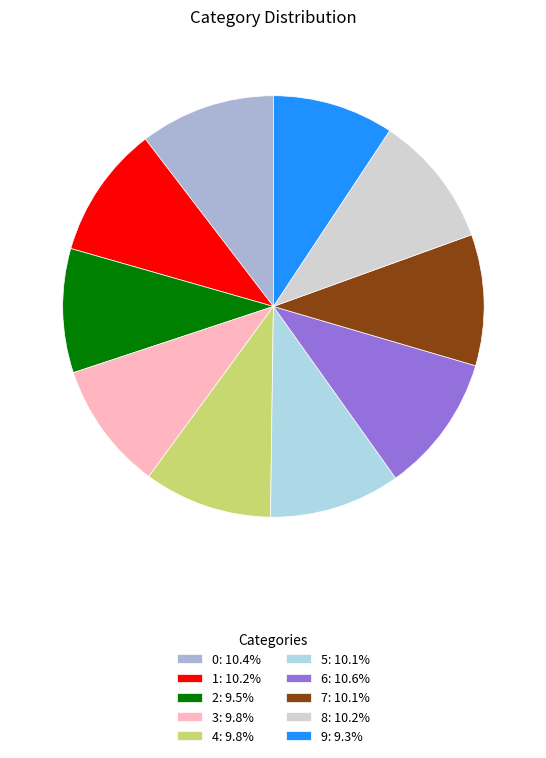

Approximately how many times larger is the value at 7: 10.1% compared to 0: 10.4%?

1.0